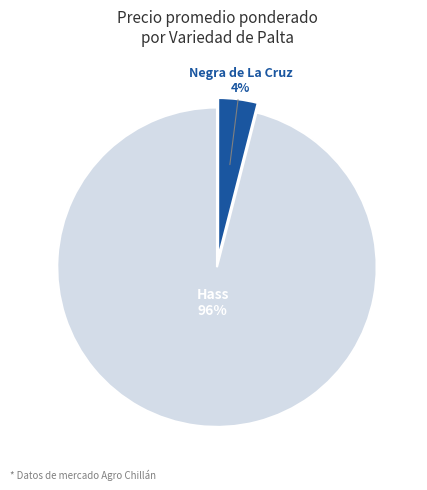

To the nearest percent, what is the combined percentage of Hass and Negra de La Cruz?

100%